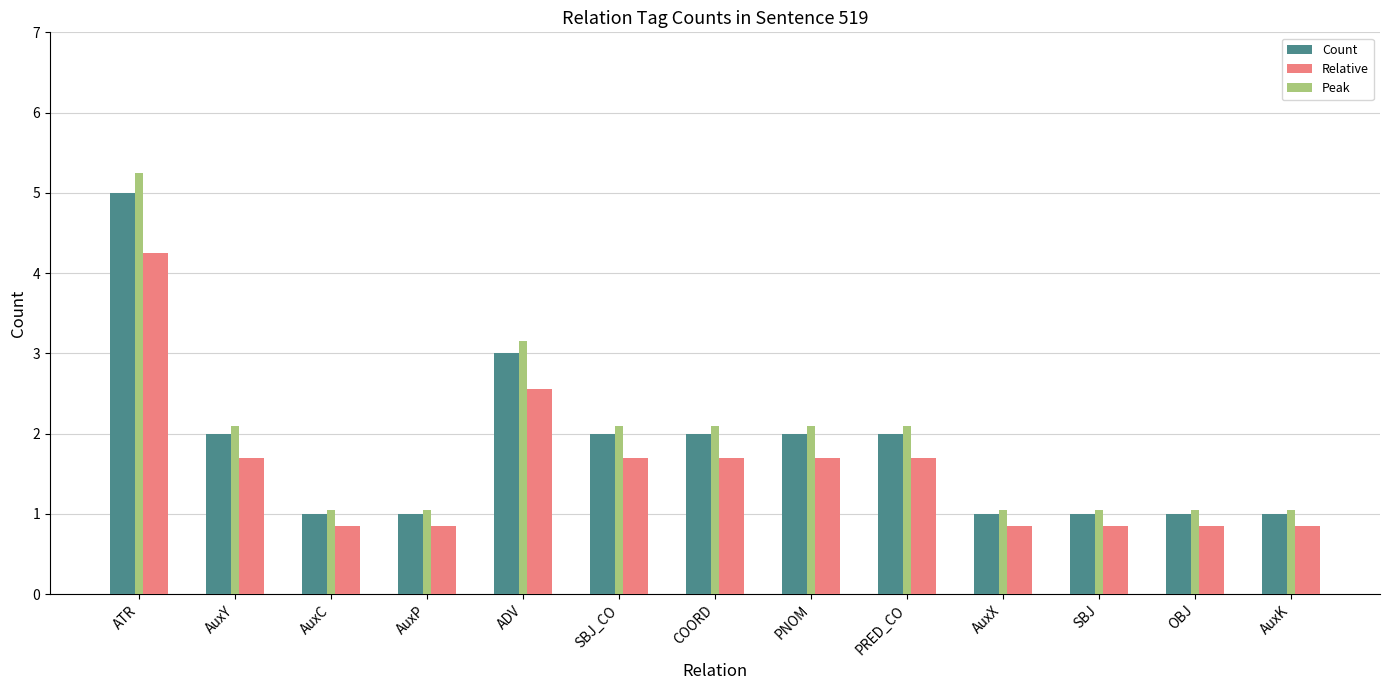

Is the value of Relative at AuxY greater than the value of Count at ATR?

No